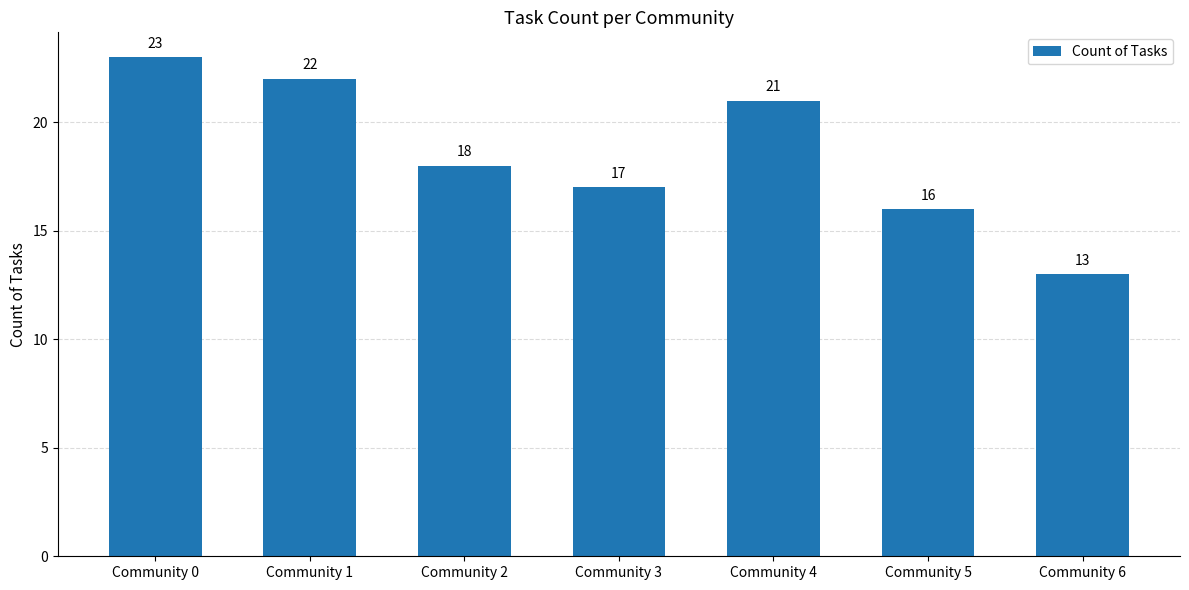

What is the difference between the second highest and minimum values?

9